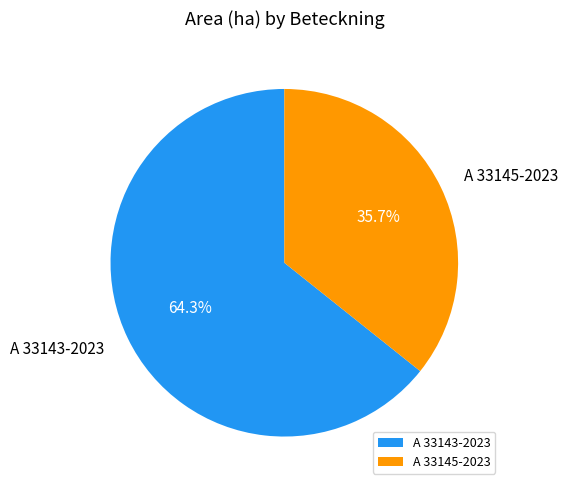

Is the sum of A 33145-2023 and A 33143-2023 greater than half?

Yes